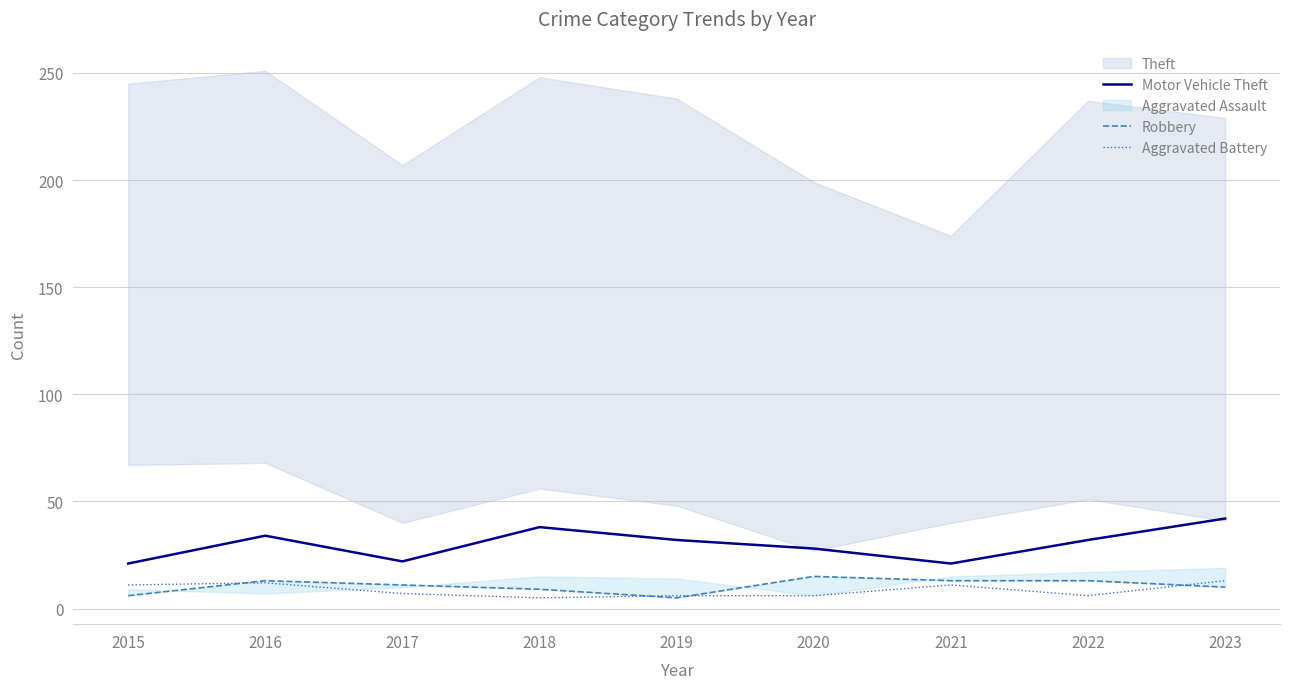

At which category does Motor Vehicle Theft reach its first local peak?

2016